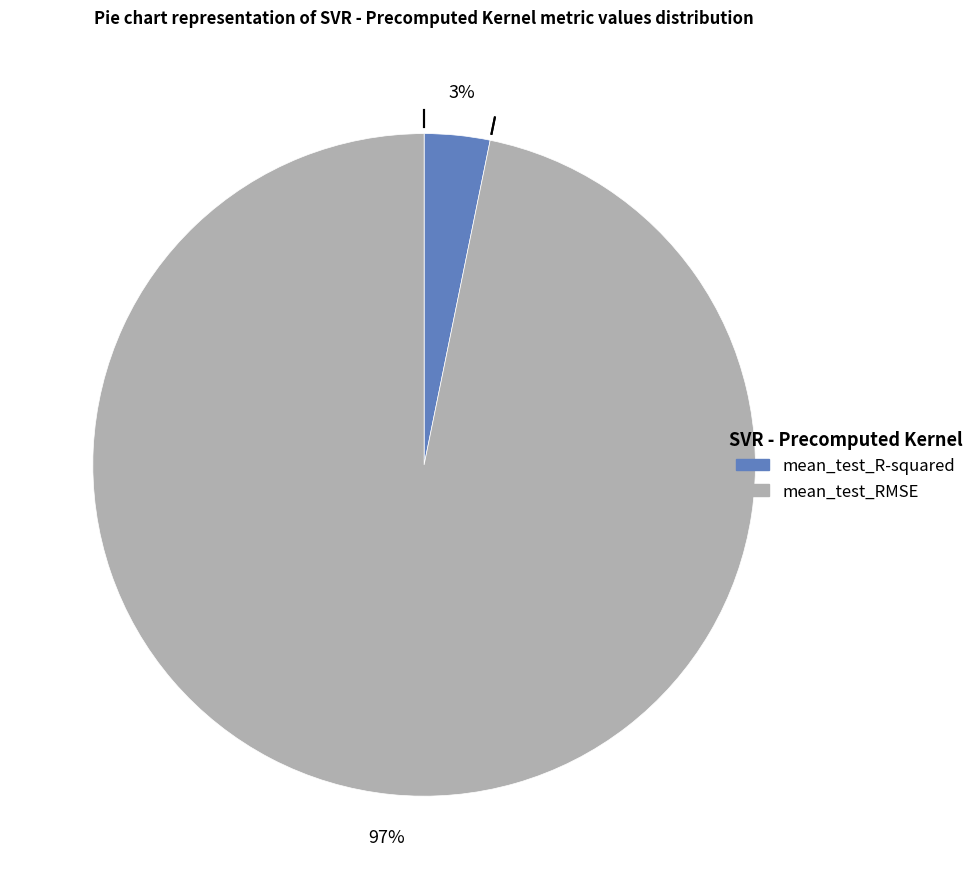

Is there a majority slice in this chart?

Yes